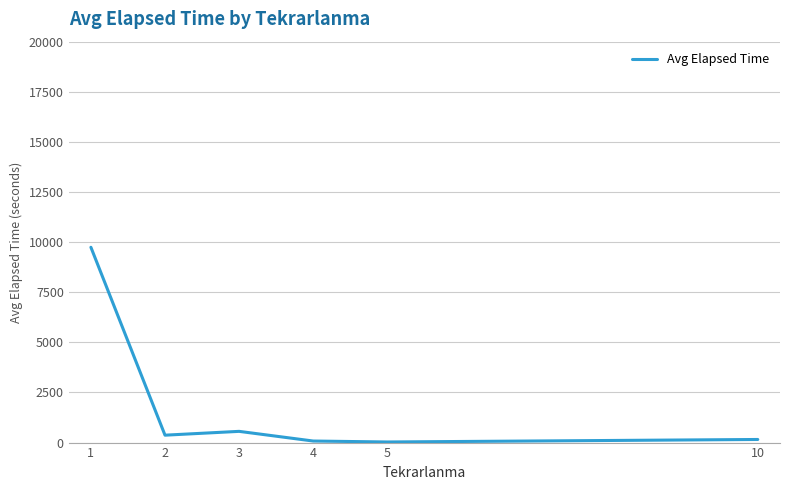

True or false: the data shows 155.0 at 10.

True